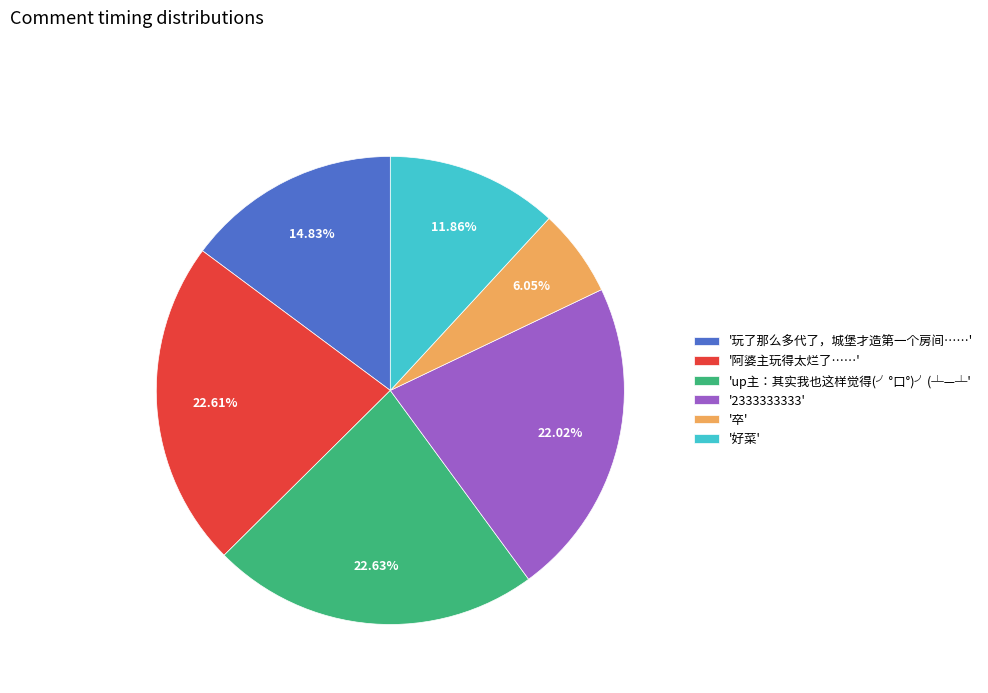

Combined, do '玩了那么多代了，城堡才造第一个房间……' and 'up主：其实我也这样觉得(╯°口°)╯(┴—┴' account for over 50%?

No